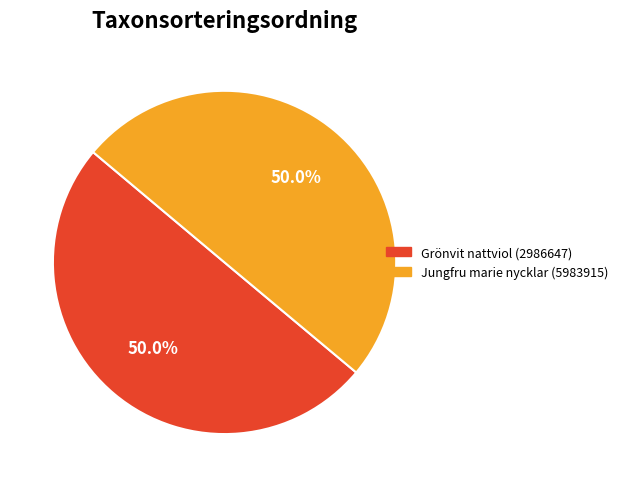

Is the sum of Jungfru marie nycklar (5983915) and Grönvit nattviol (2986647) greater than half?

Yes